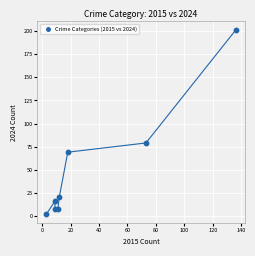

What is the average X value?

34